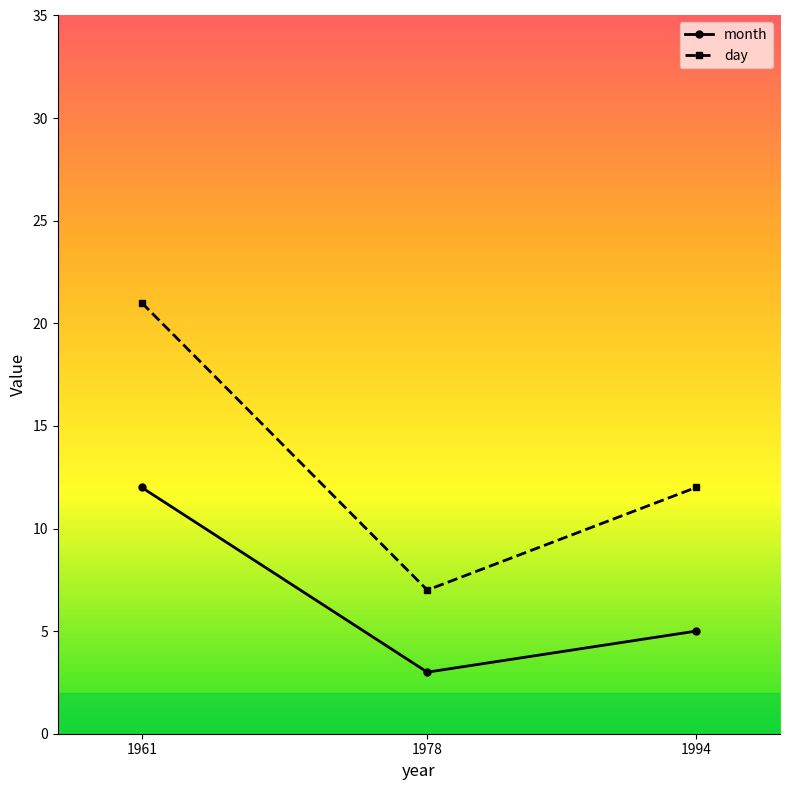

The value of day at 1994 is 7. True or false?

False